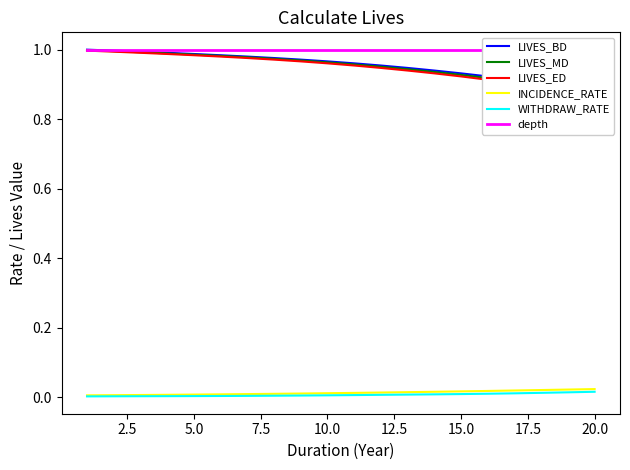

What position from the right is 20.0?

1